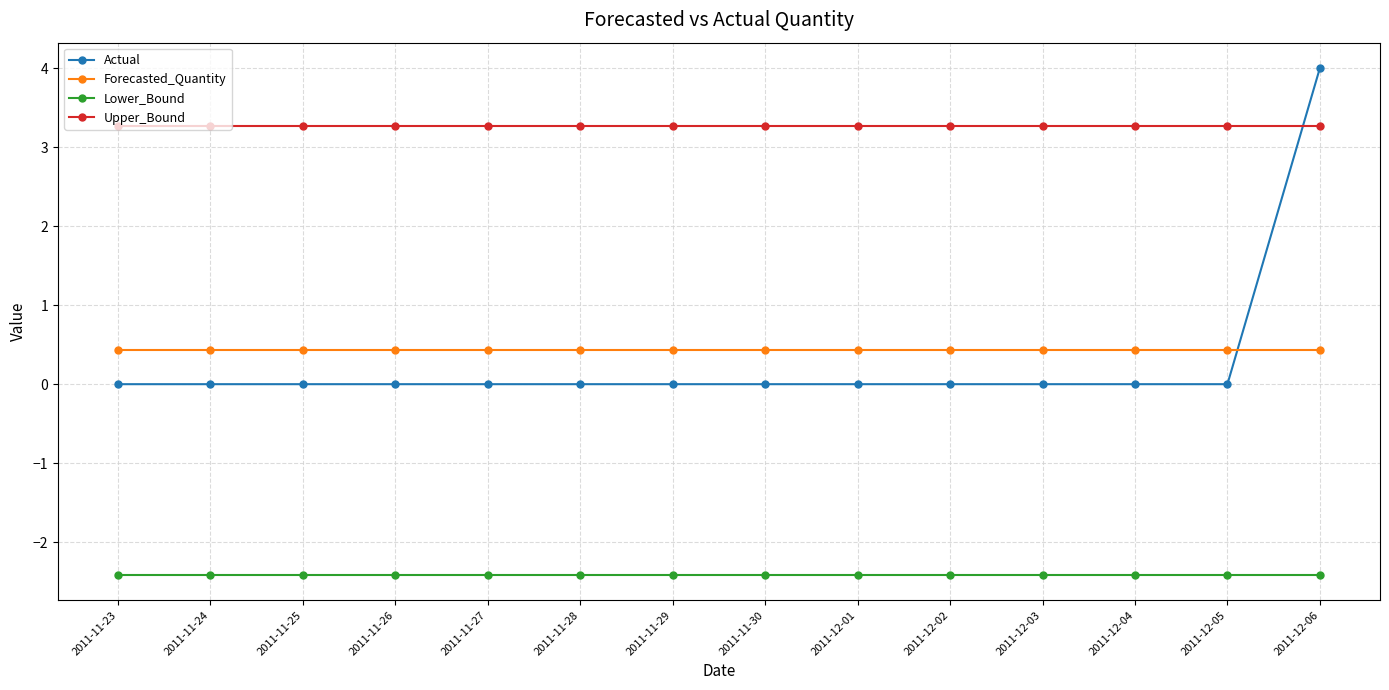

Which series has the largest total across all categories?

Upper_Bound